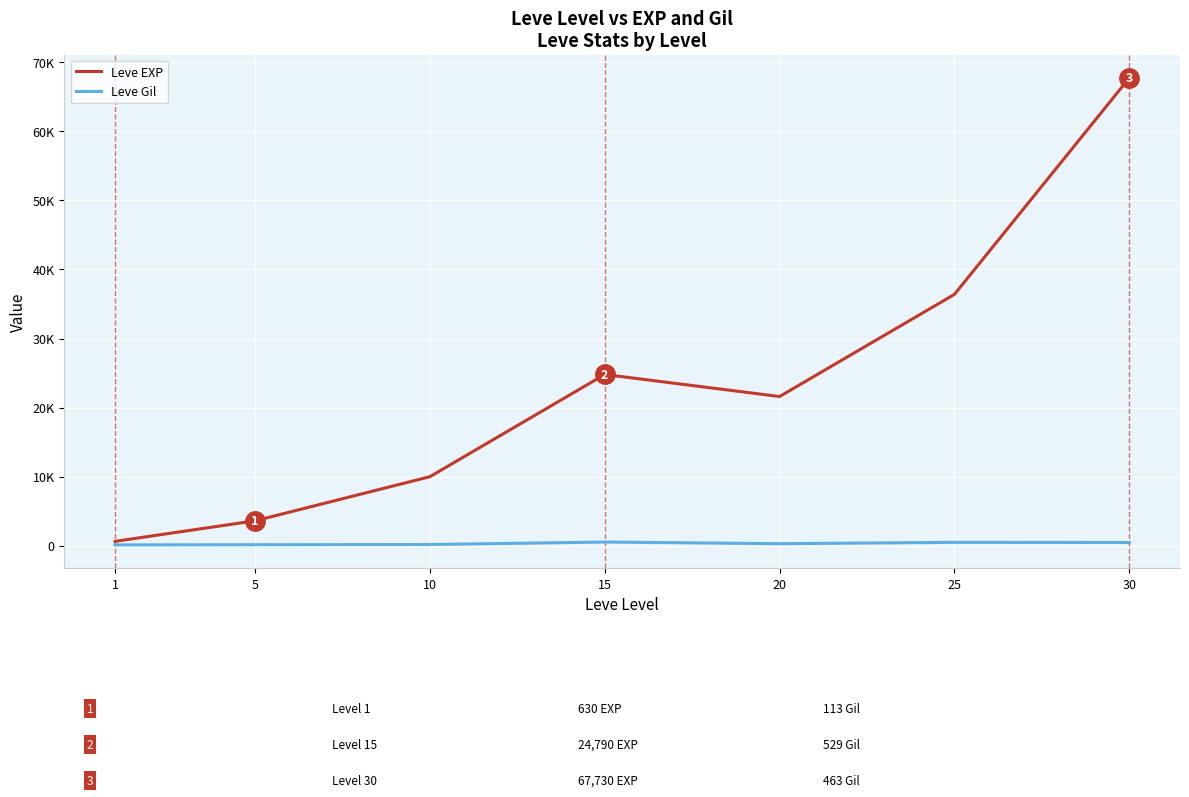

What is the difference between the maximum and minimum values in the Leve EXP series?

67100